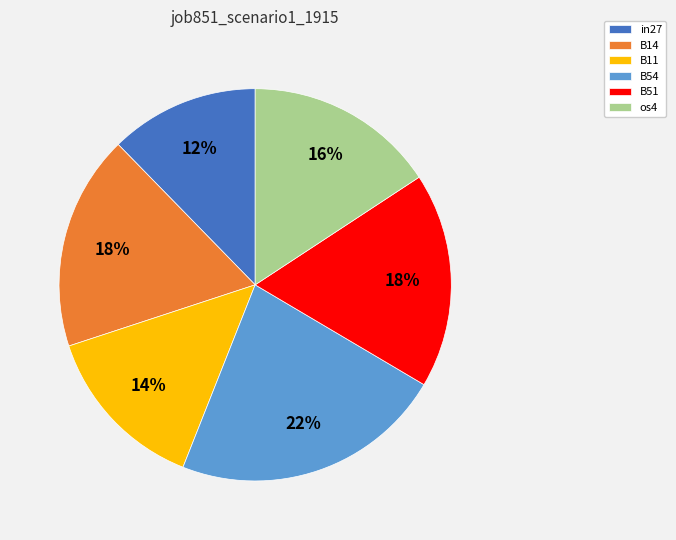

To the nearest percent, what is the combined percentage of in27 and B14?

30%